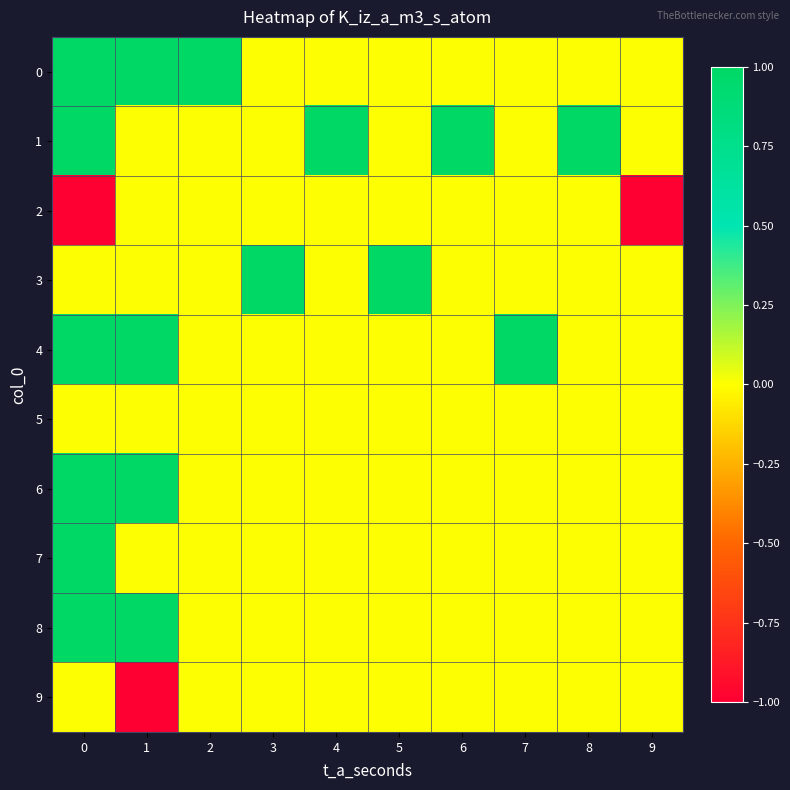

What is the smallest value displayed?

-1